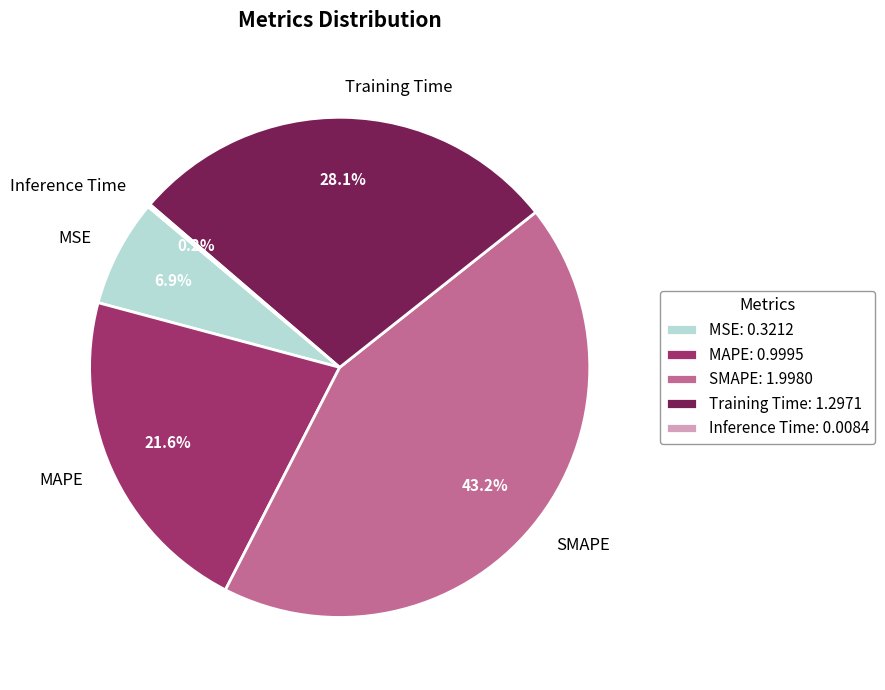

Does Training Time account for over 50% of the chart?

No